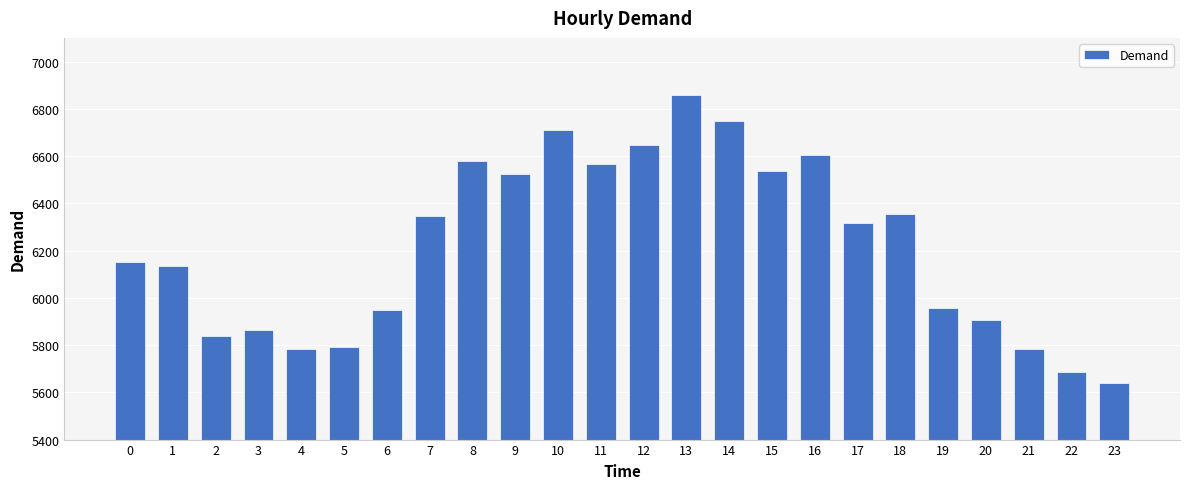

Count the number of data series in this chart.

1